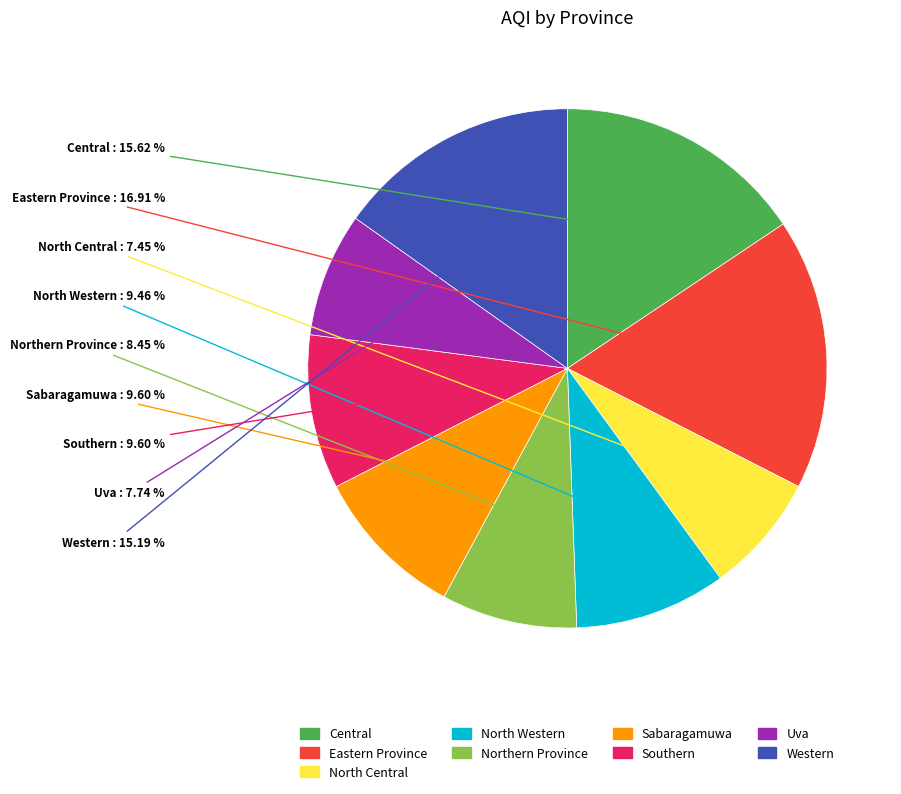

Do Western and North Western together represent more than half of the pie?

No